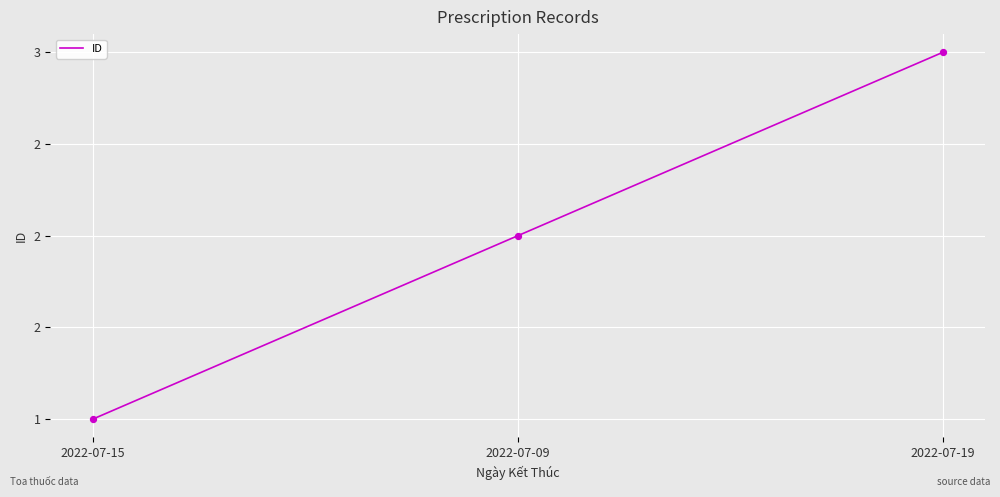

Which has a higher value, 2022-07-15 or 2022-07-19?

2022-07-19